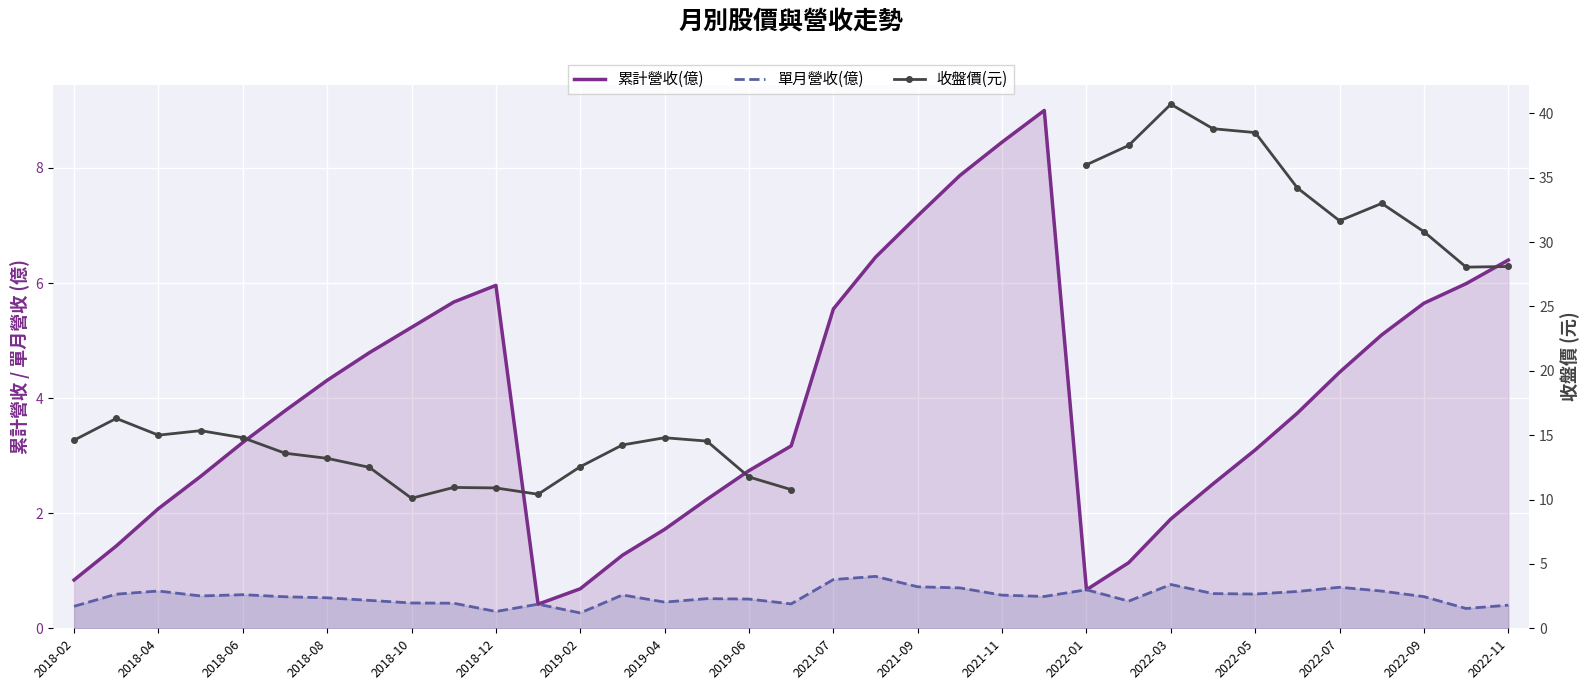

True or false: 收盤價(元) and 累計營收(億) intersect in this chart.

False